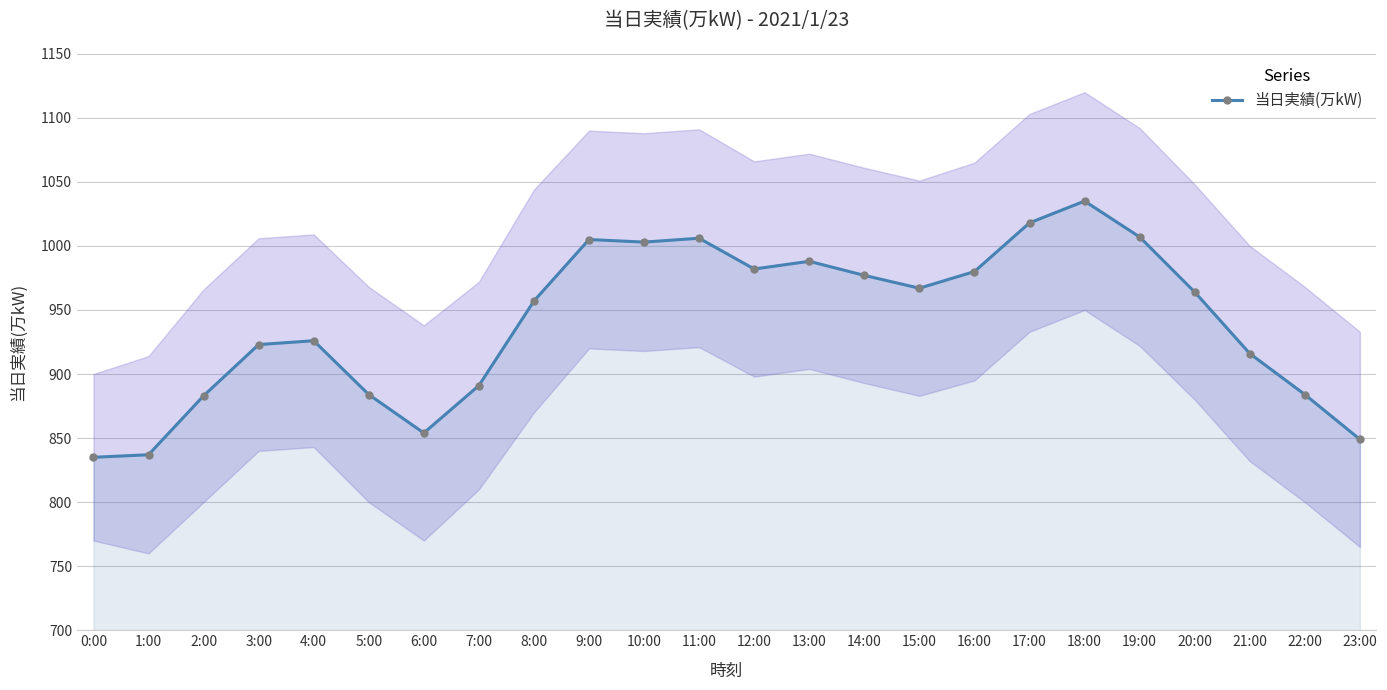

What is the difference between the maximum and minimum values?

200